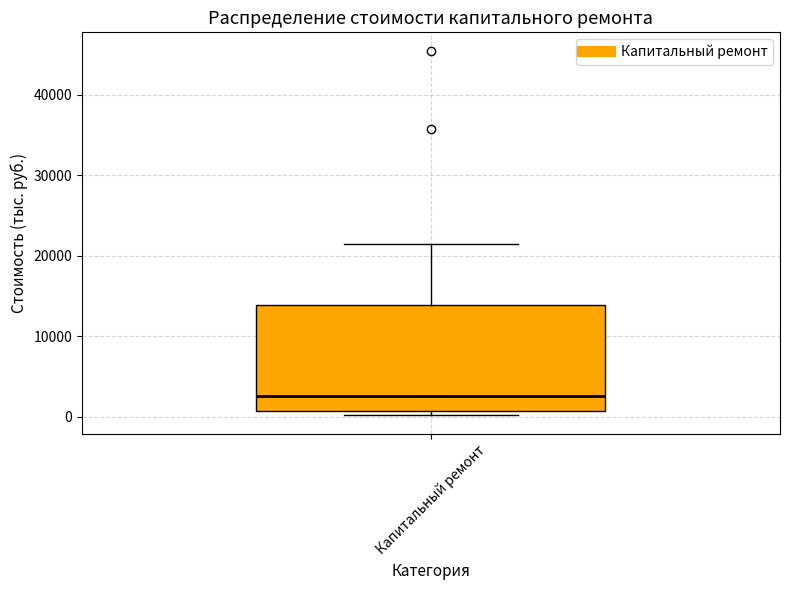

Transcribe this box plot: give where the median line is, the range the box spans, and where the two whiskers end, as read against the y-axis. The values are not printed on the chart, so give them approximately, as read against the axis.

median 3000, box 1000 to 14000, whiskers 0 to 21000